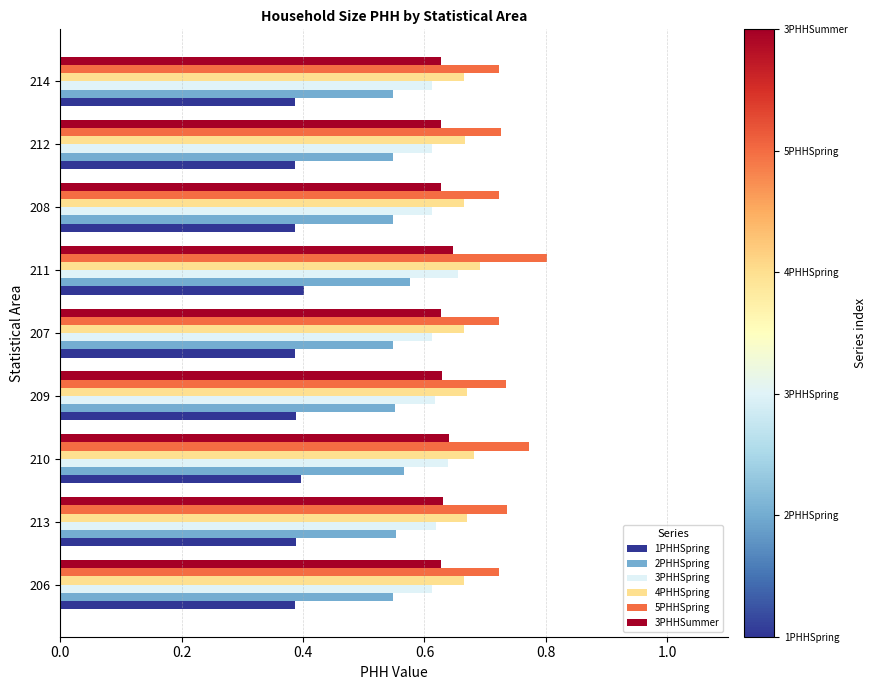

What is the sum of the 4PHHSpring values at 214 and 207?

1.3